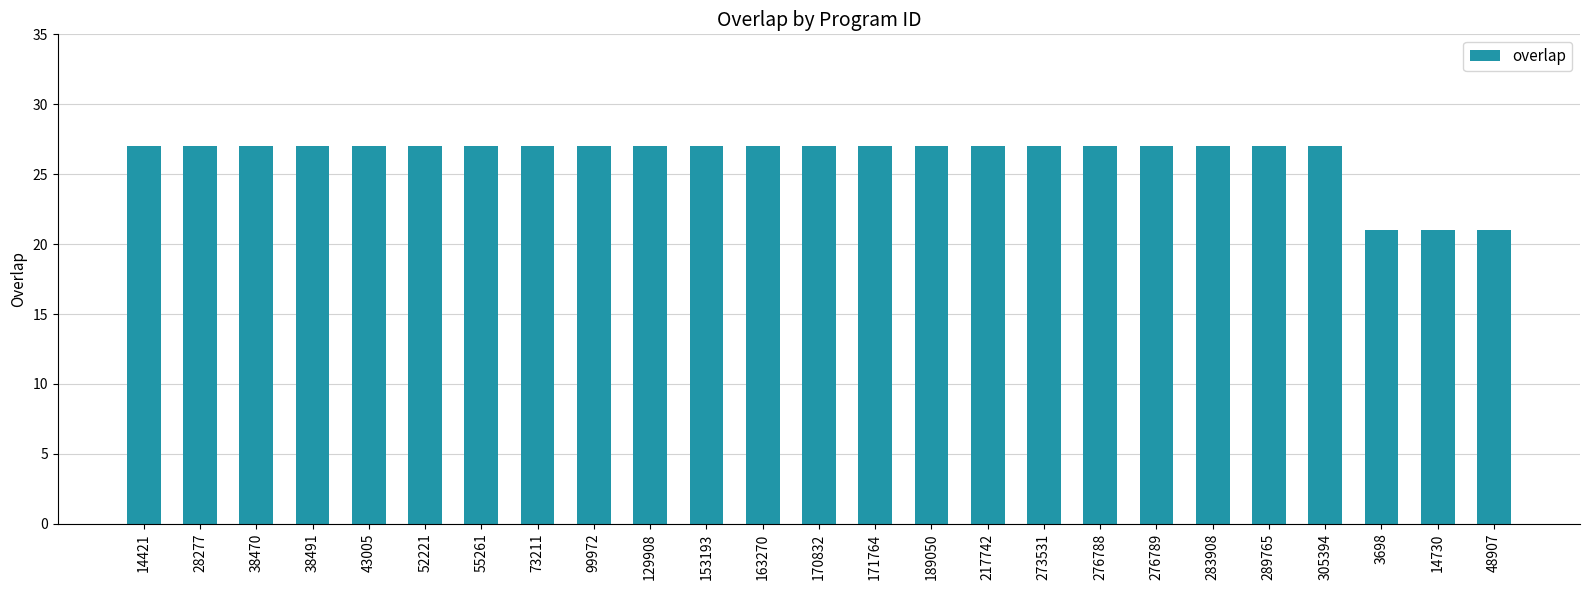

What is the sum of the values at 305394 and 48907?

48